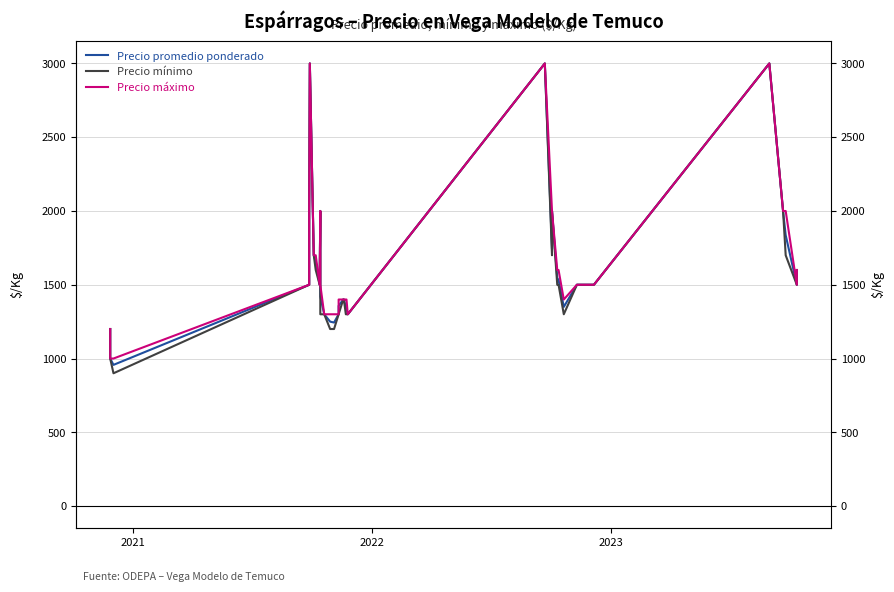

What is the value of the Precio promedio ponderado point at the 23rd from the left?

1743